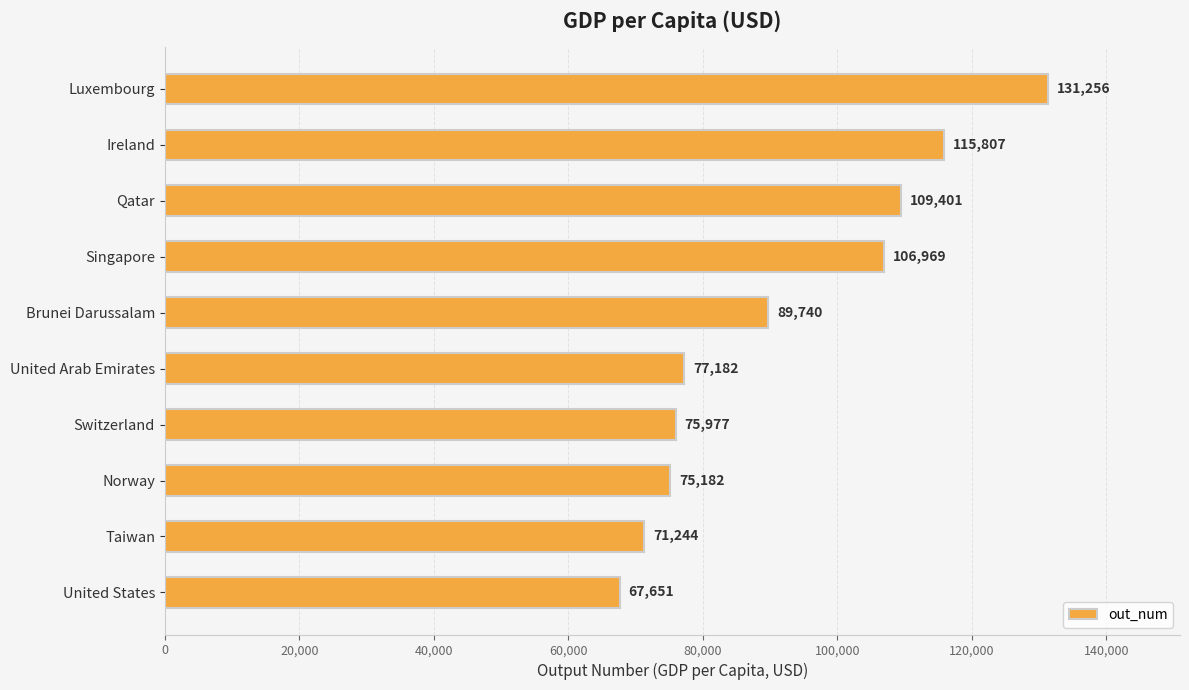

How many data points are less than 89740?

5